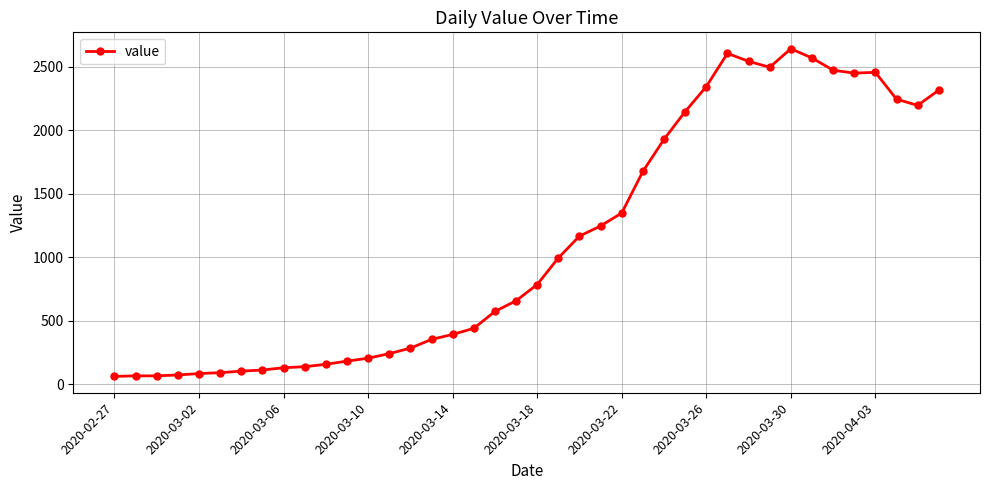

What is the difference between the maximum and second lowest values?

2575